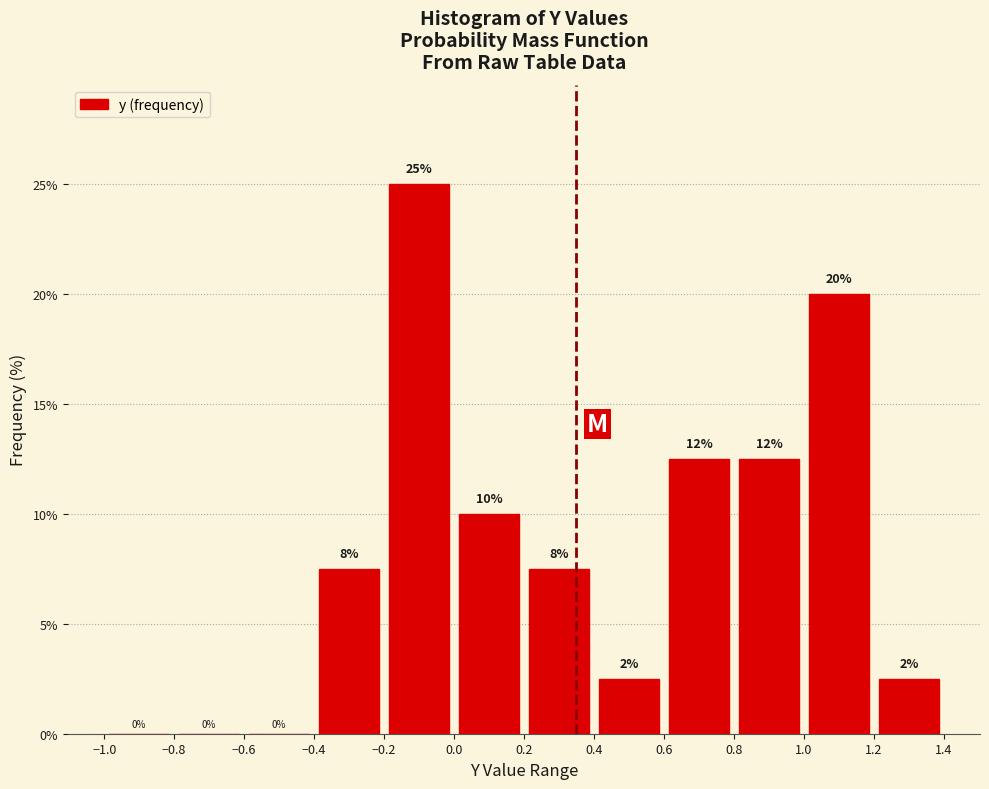

Over which range of the x-axis is the bar tallest?

-0.2 to 0.0